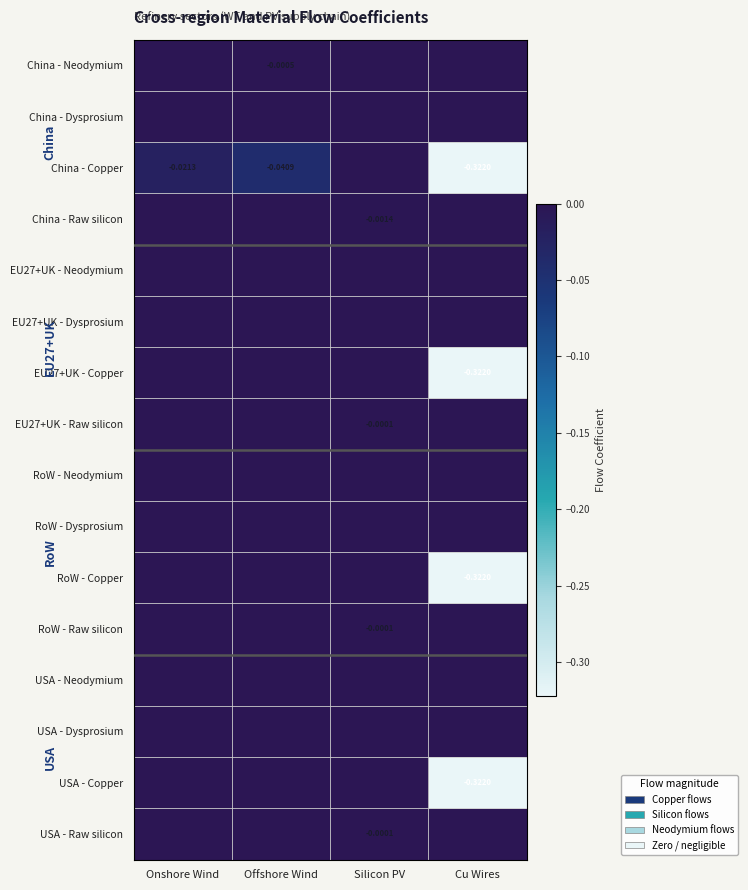

Which label corresponds to the smallest value in the chart?

Cu Wires